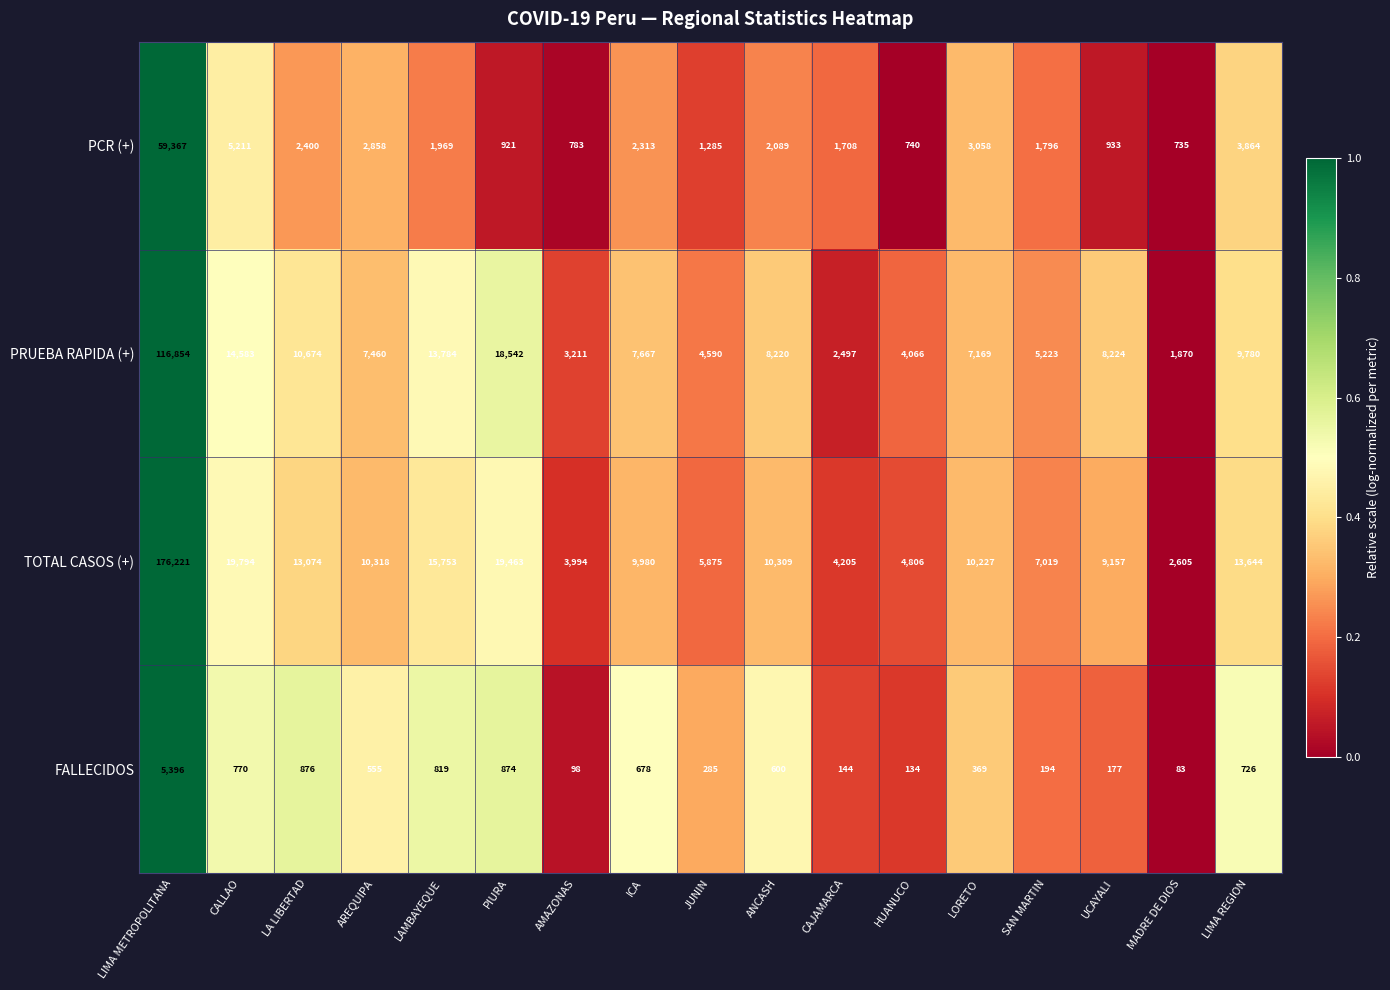

Rank the series at LA LIBERTAD from highest to lowest value.

TOTAL CASOS (+), PRUEBA RAPIDA (+), PCR (+), FALLECIDOS